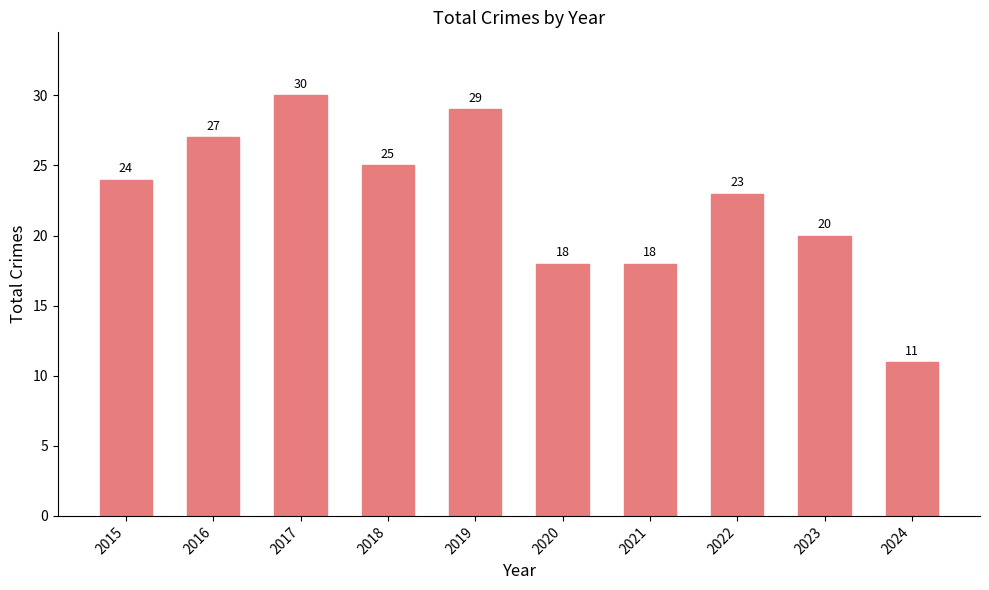

What is the change in value from 2018 to 2021?

-7